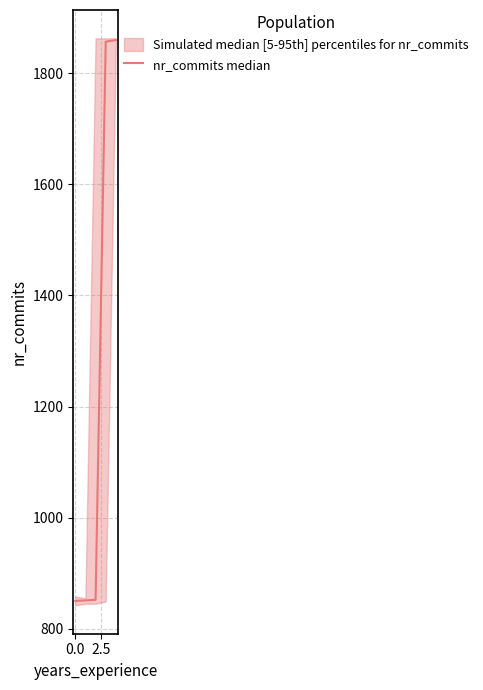

What is the approximate value at 0.0, to the nearest 10?

850